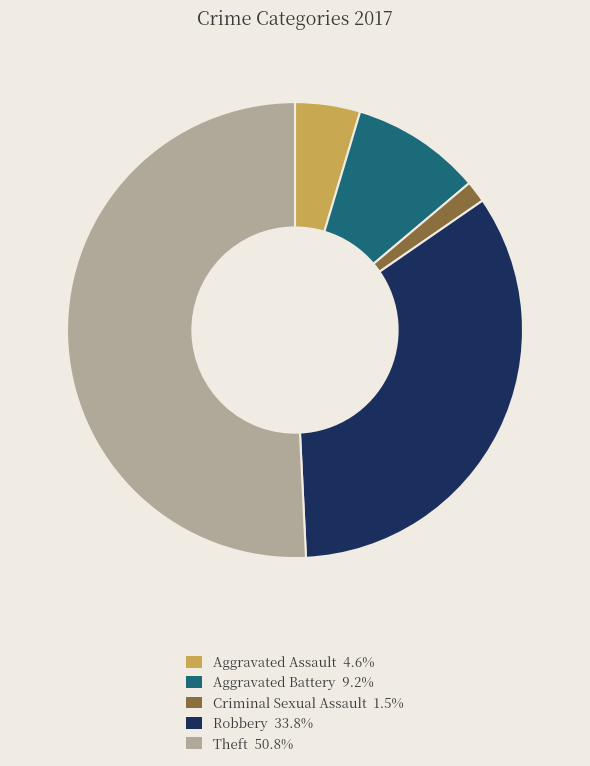

Does any single category account for the majority?

Yes